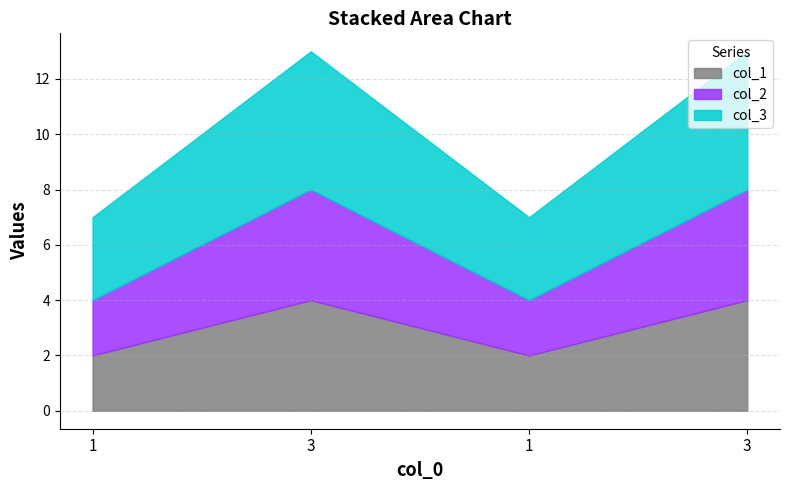

What are all the series names shown in the legend?

col_1, col_2, col_3